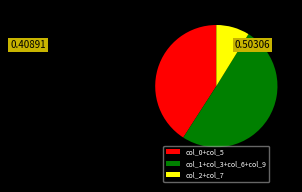

What is the largest slice in the pie chart?

col_1+col_3+col_6+col_9